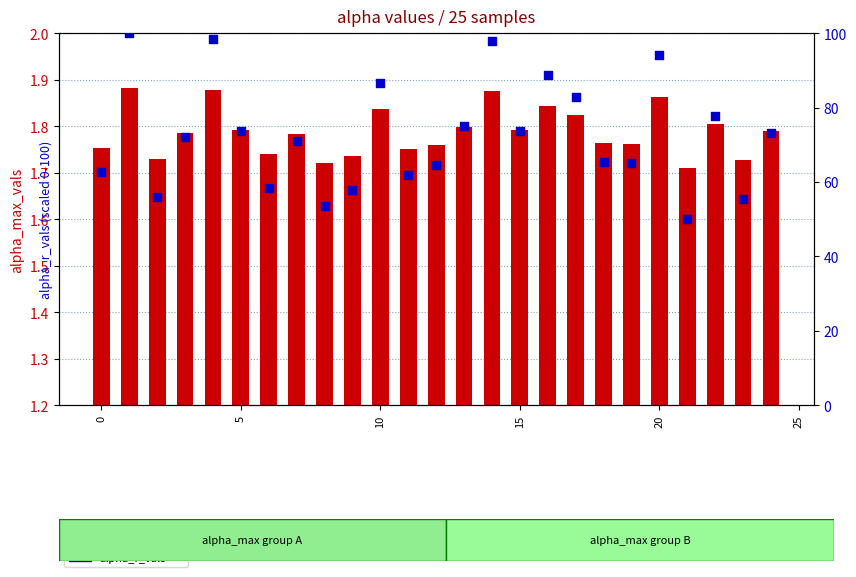

Which series has the largest total across all categories?

alpha_r_vals